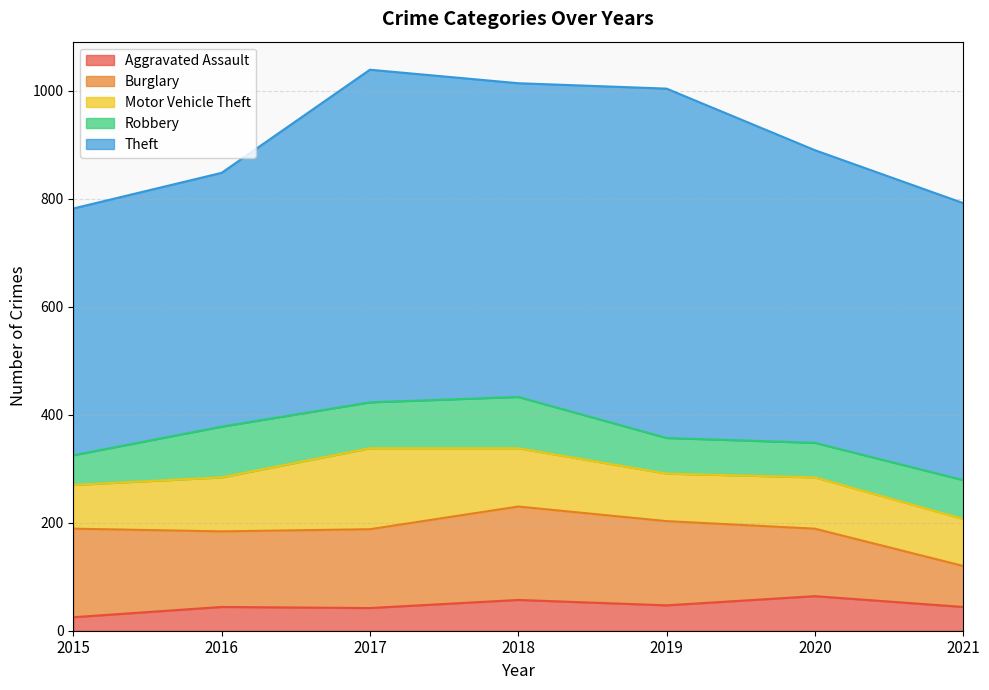

List the labels in order of Aggravated Assault value, largest first.

2020, 2018, 2019, 2016, 2021, 2017, 2015